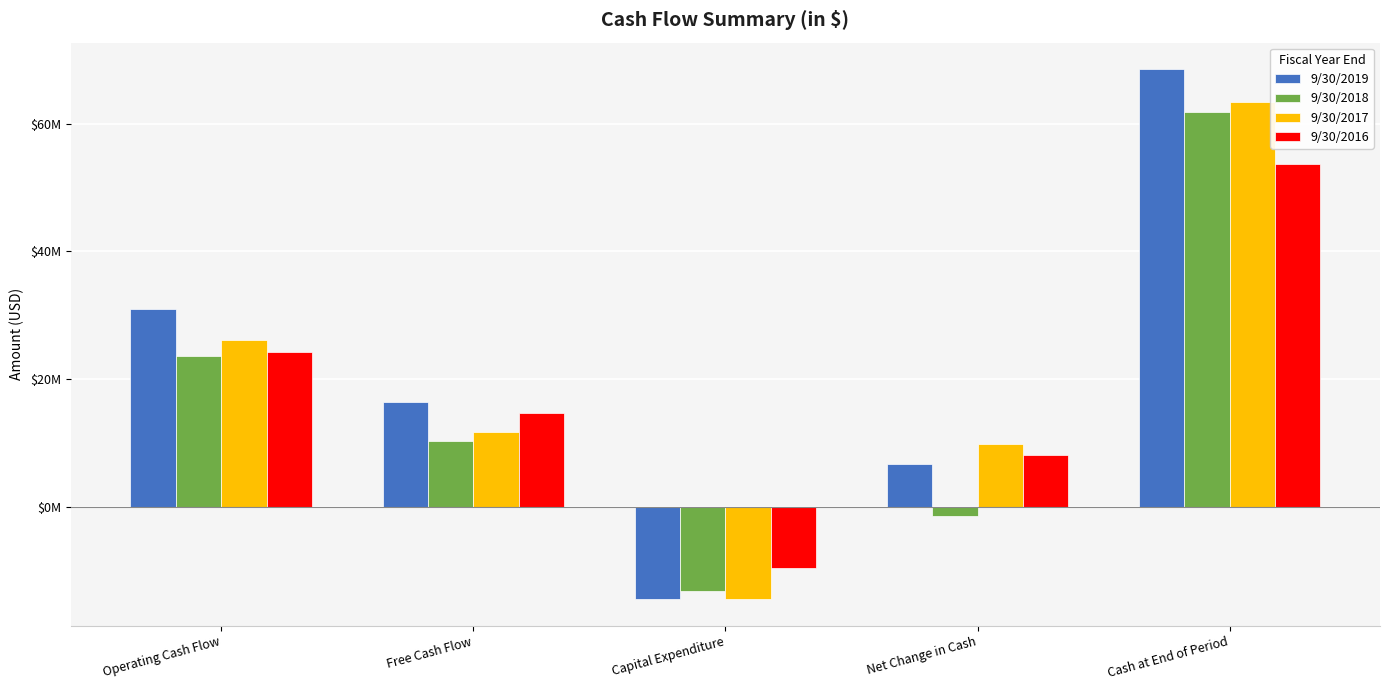

What is the difference between the 9/30/2018 values at Operating Cash Flow and Net Change in Cash?

25140000